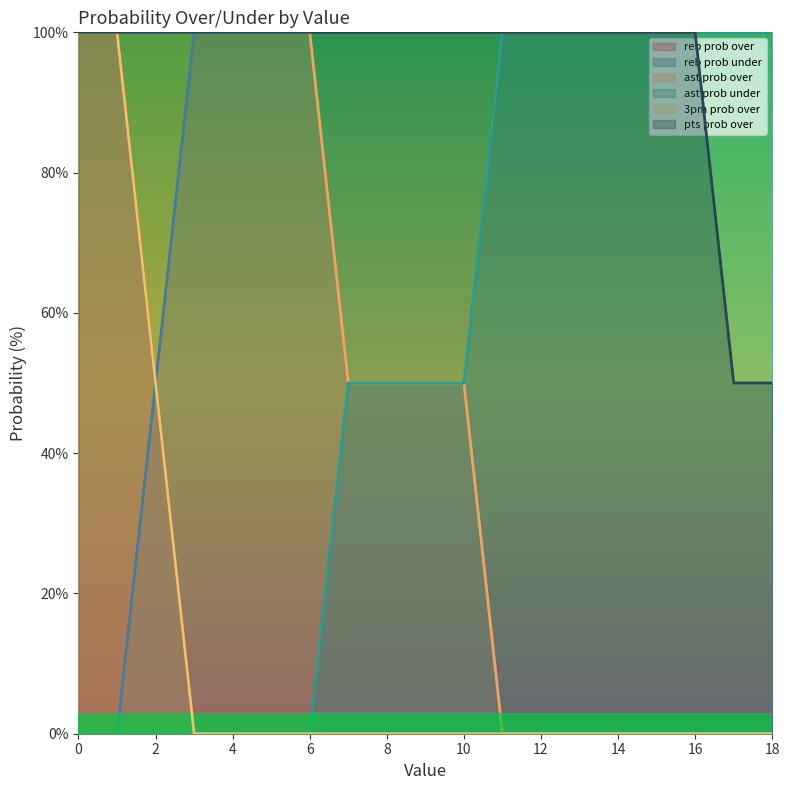

True or false: reb prob over has more than 1 points higher than both neighbors.

False